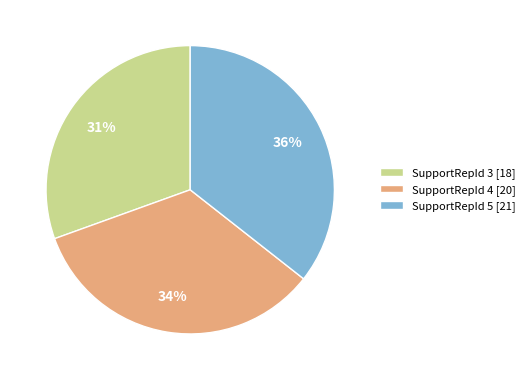

How many segments does this pie chart have?

3